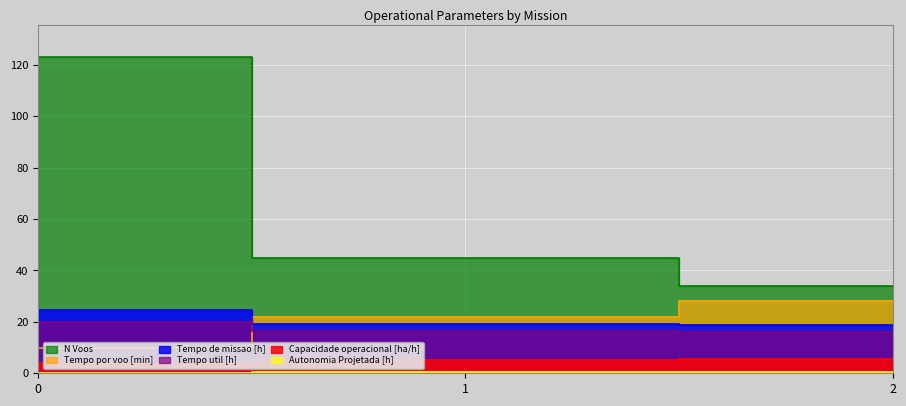

Rank the series by their maximum value, from highest to lowest.

N Voos, Tempo por voo [min], Tempo de missao [h], Tempo util [h], Capacidade operacional [ha/h], Autonomia Projetada [h]